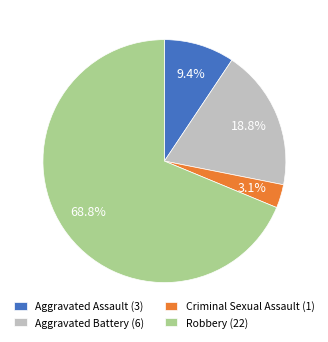

Count the number of slices in the pie.

4